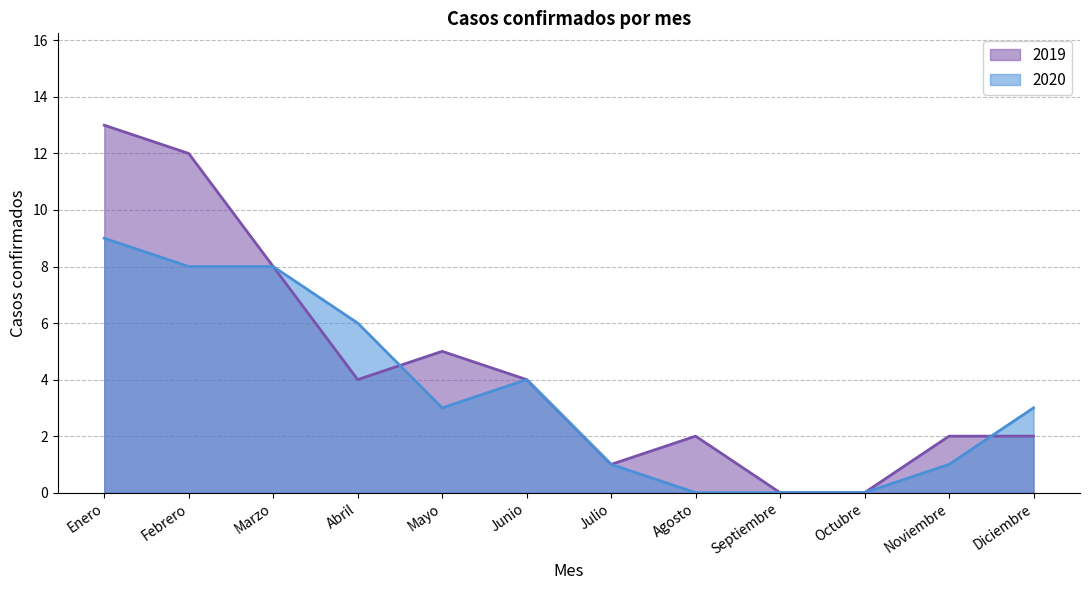

Between Marzo and Julio, which series saw the biggest shift?

2019